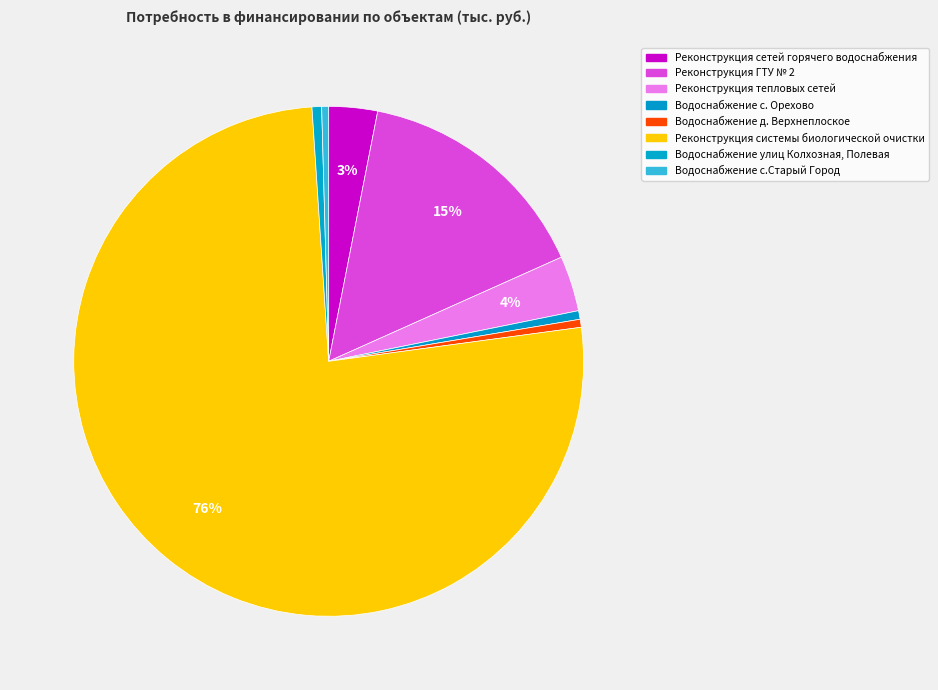

How many segments does this pie chart have?

8